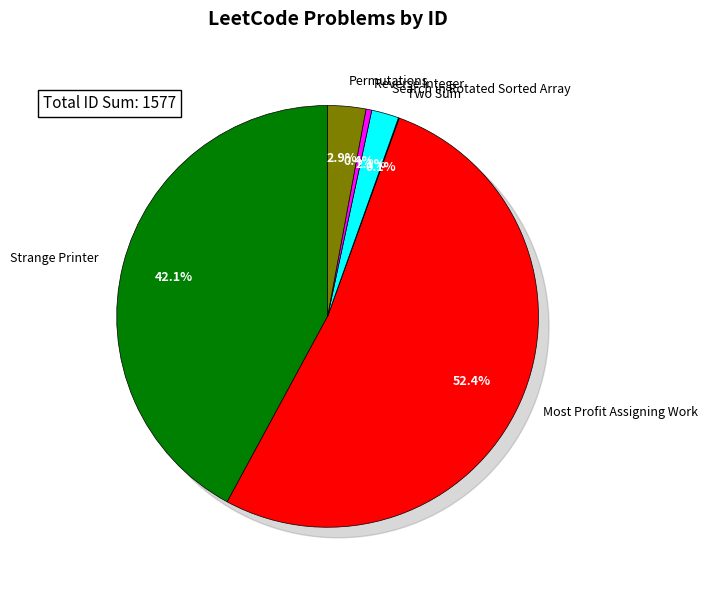

How many slices are in this pie chart?

6